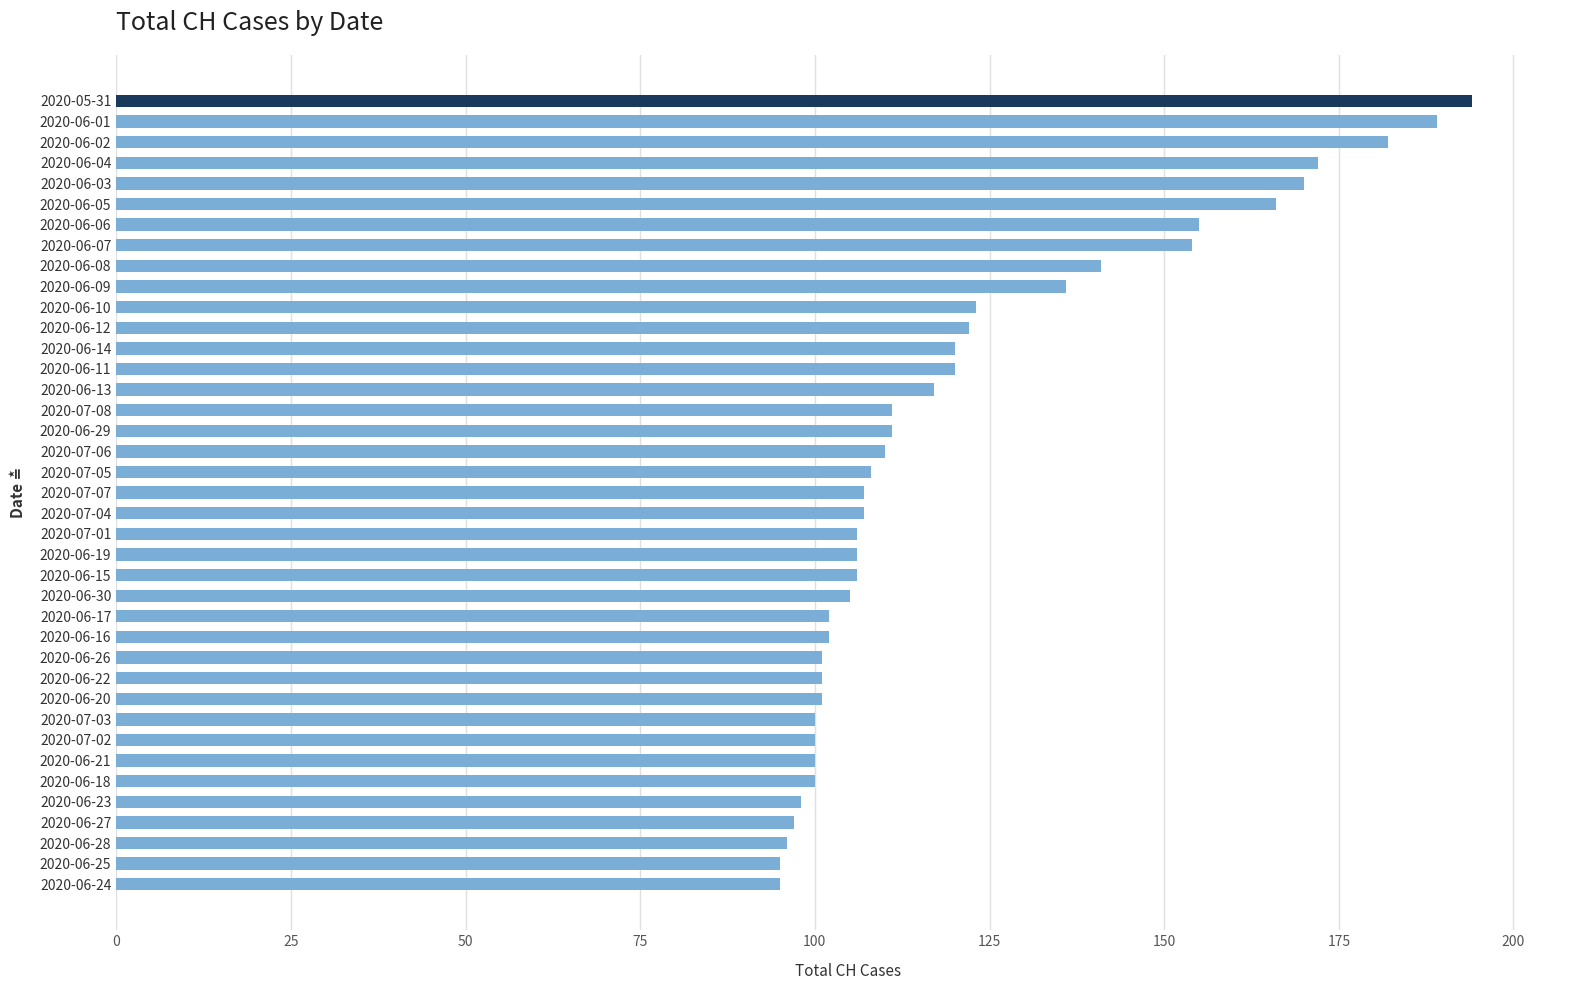

How many bars are there in total?

39